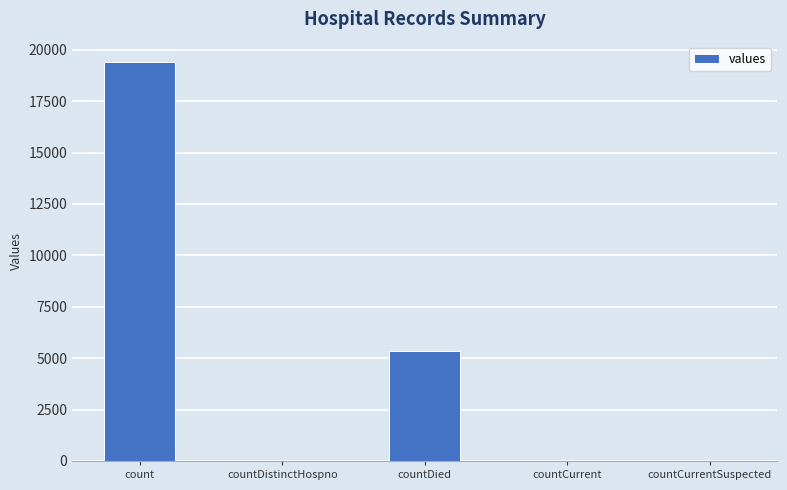

The value at countDied is 5357. True or false?

True